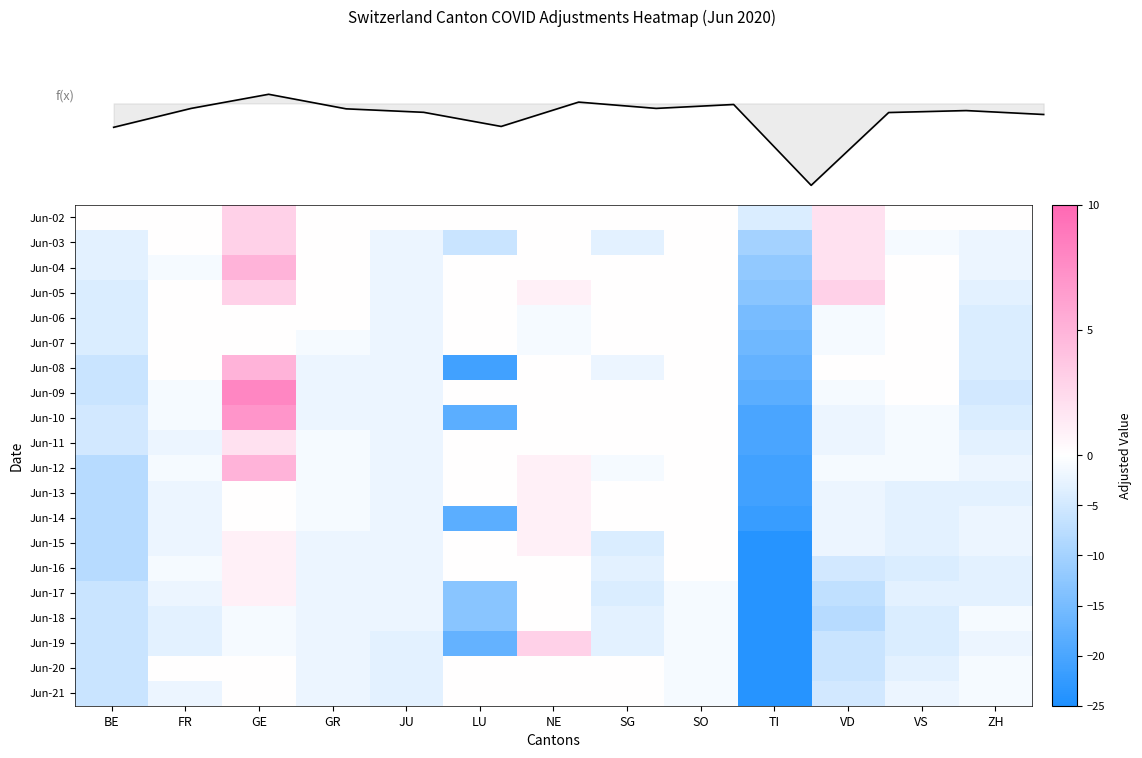

What is the sum of all Jun-20 values?

-46.0